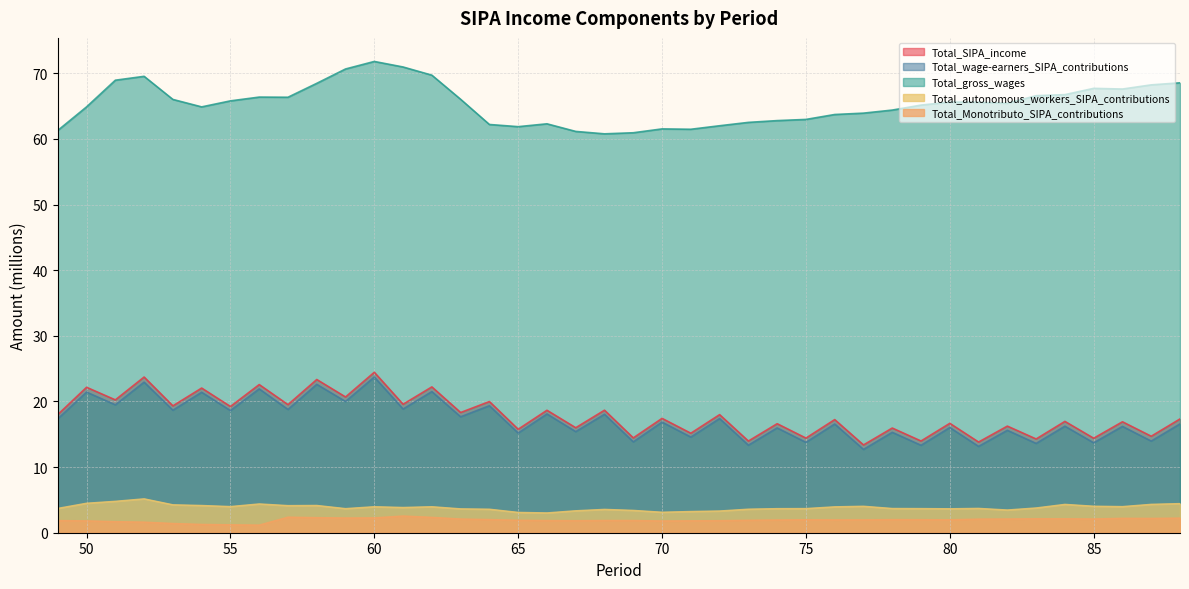

What value does the Total_wage-earners_SIPA_contributions series have at 85?

13.7